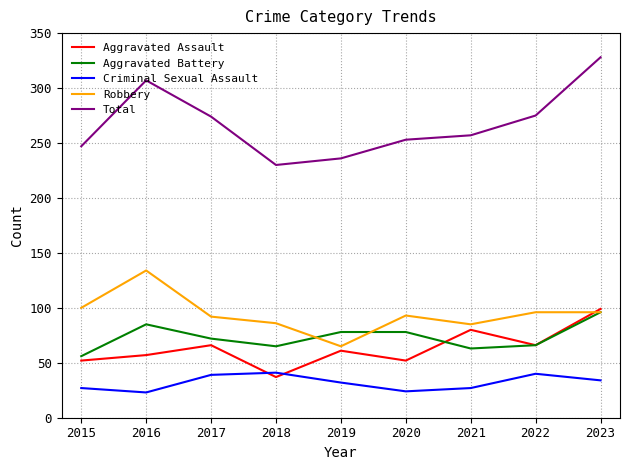

How many interior local valleys does the Aggravated Battery series have?

2